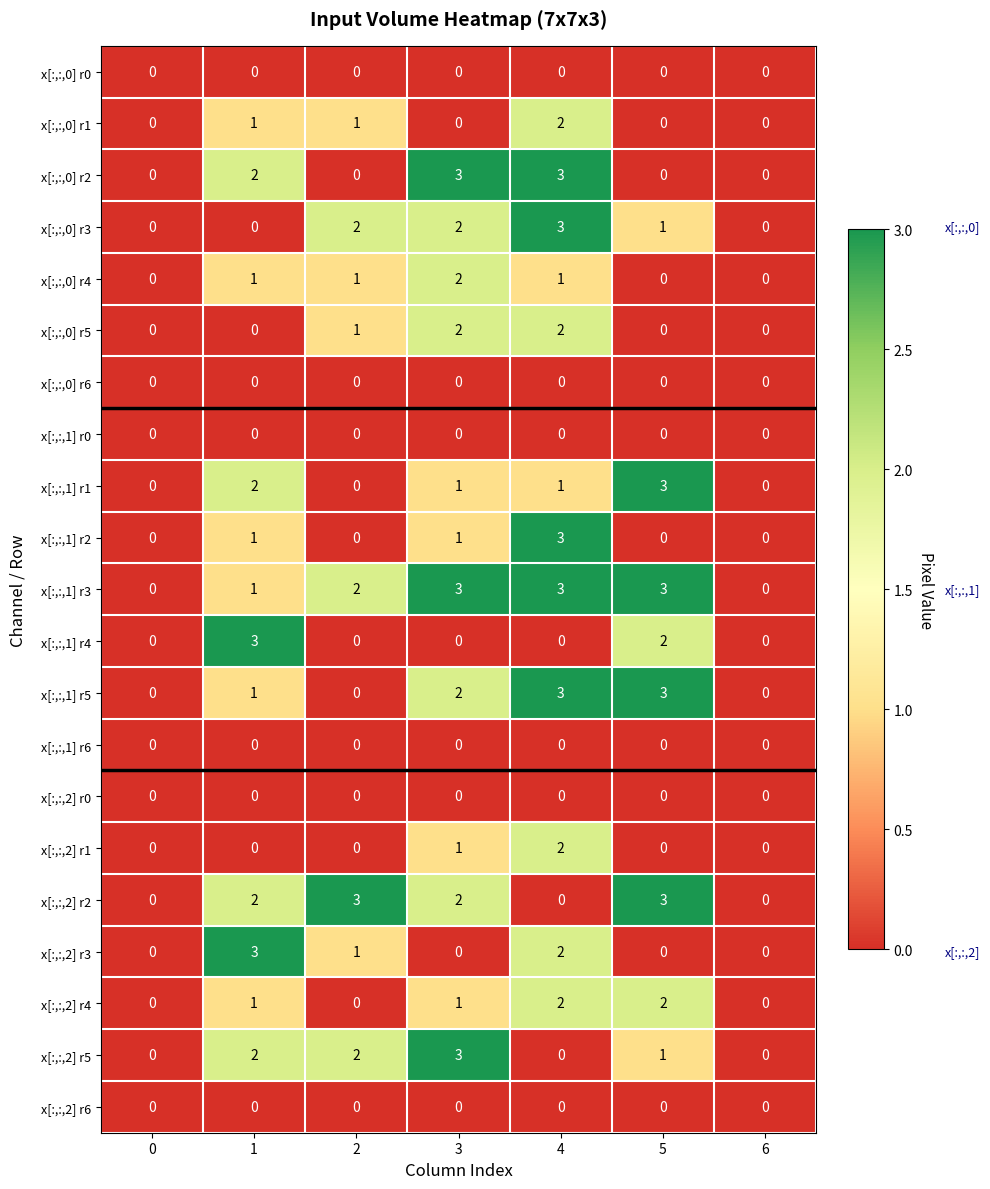

What is the sum of all x[:,:,2] r4 values?

6